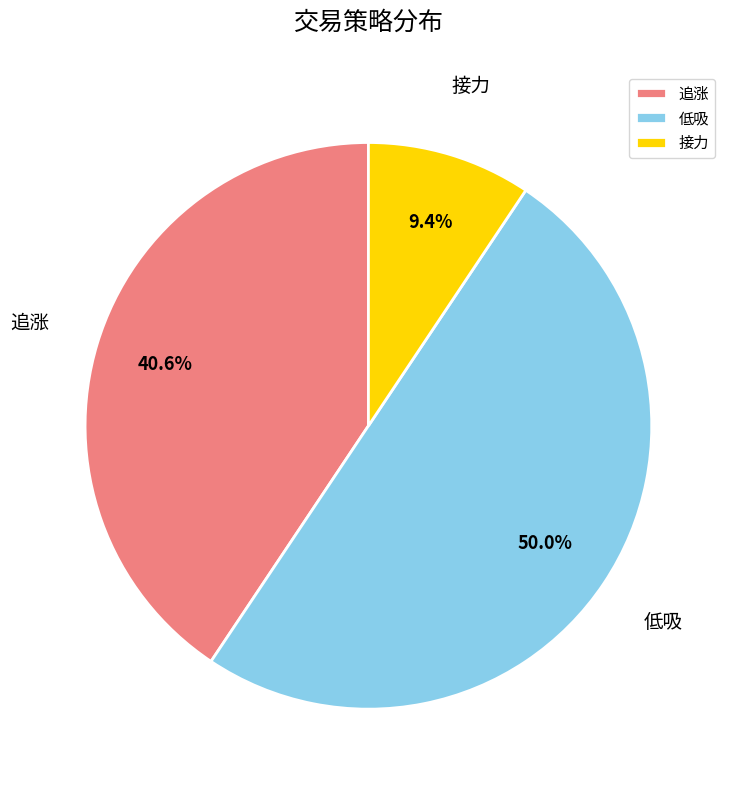

Combined, what portion of the pie is 追涨 and 低吸?

90.6%